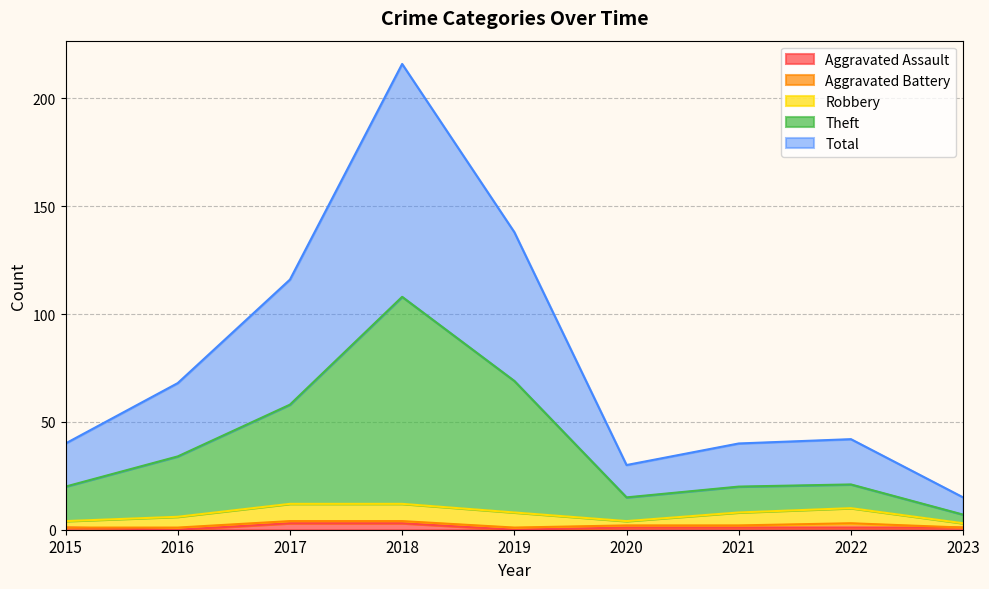

True or false: Total and Aggravated Assault cross at least once.

False